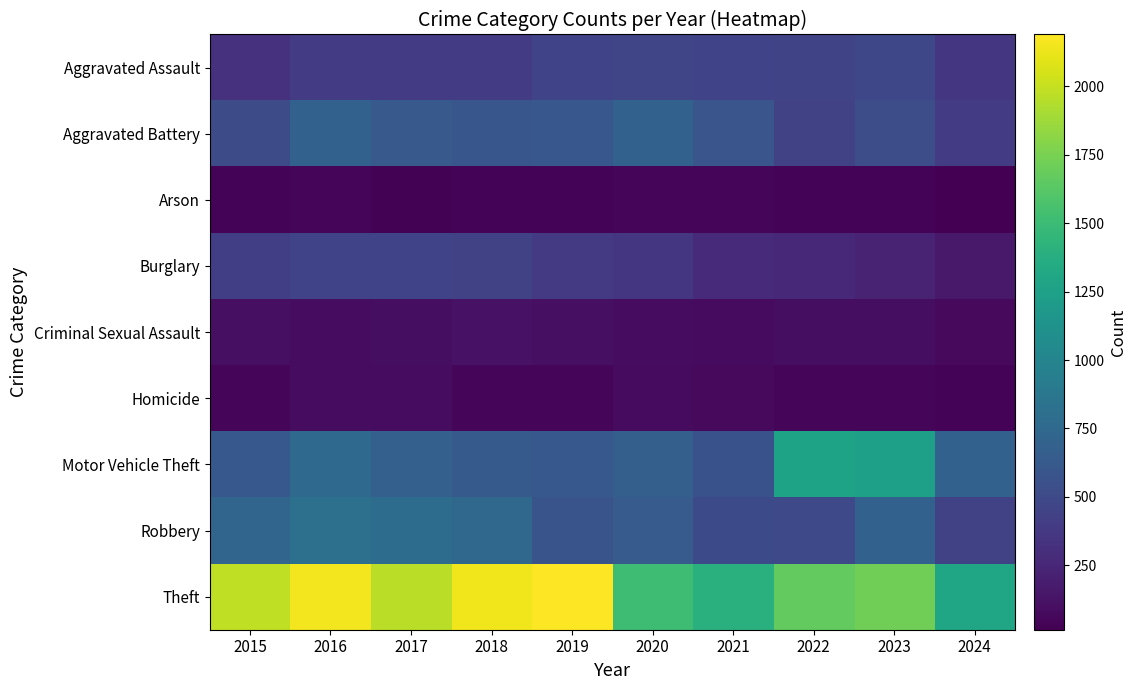

At how many categories does at least one series exceed 666?

10